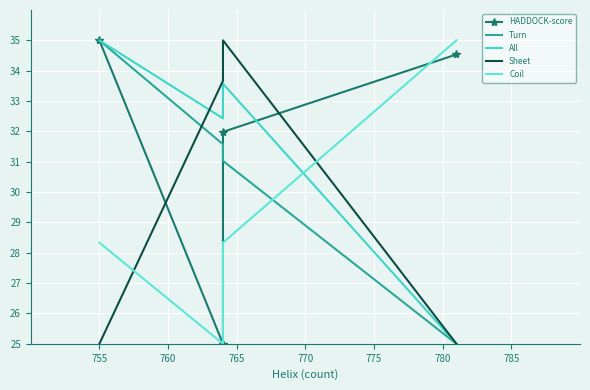

What value does the Sheet series have at 765?

35.0